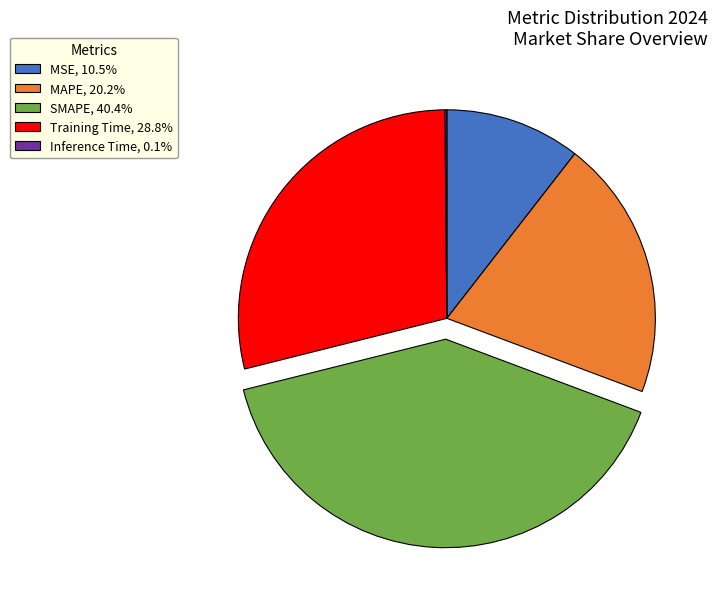

Is it true that SMAPE is 40% of the pie?

True